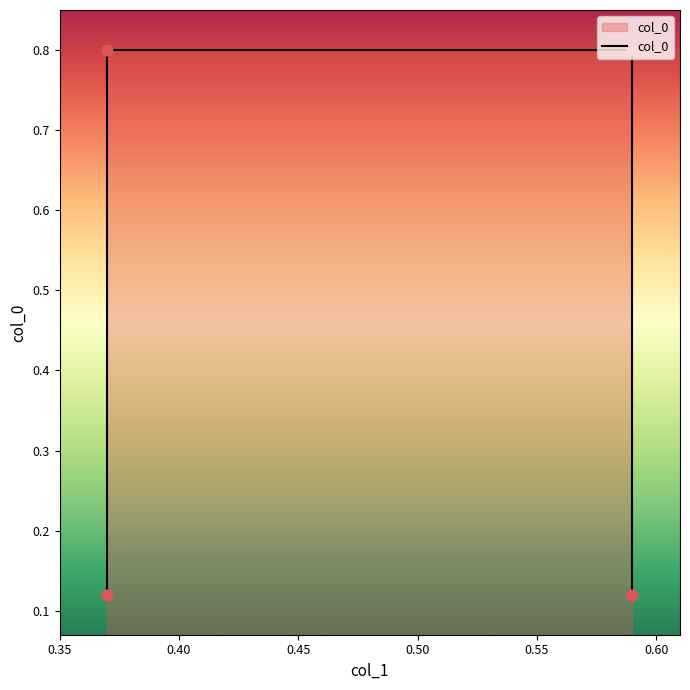

What is the change in value from 0.37 to 0.59?

+0.7